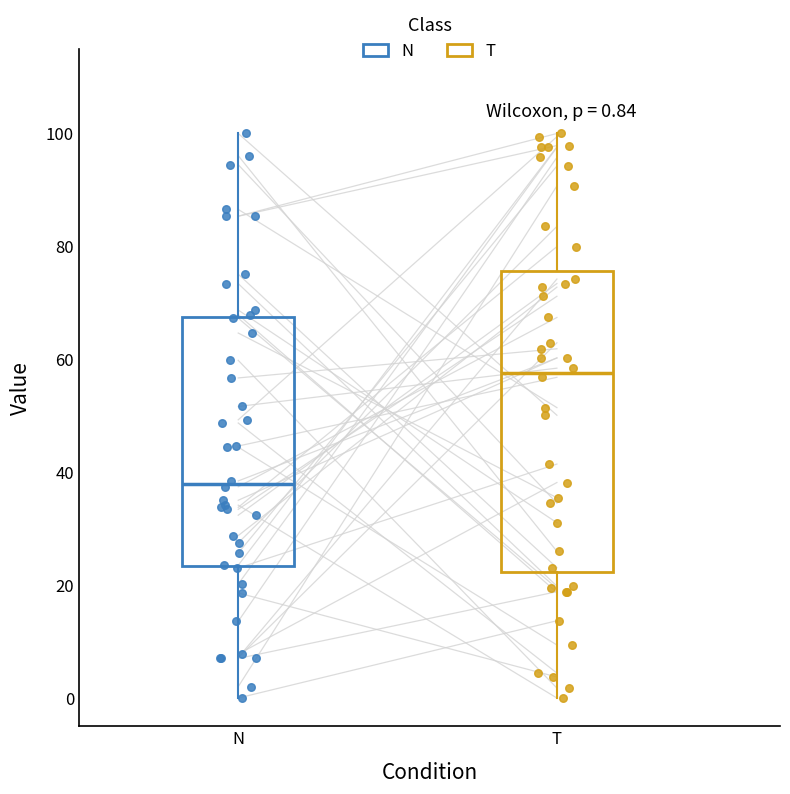

Comparing the boxes themselves (not the whiskers), which one is the tallest?

T